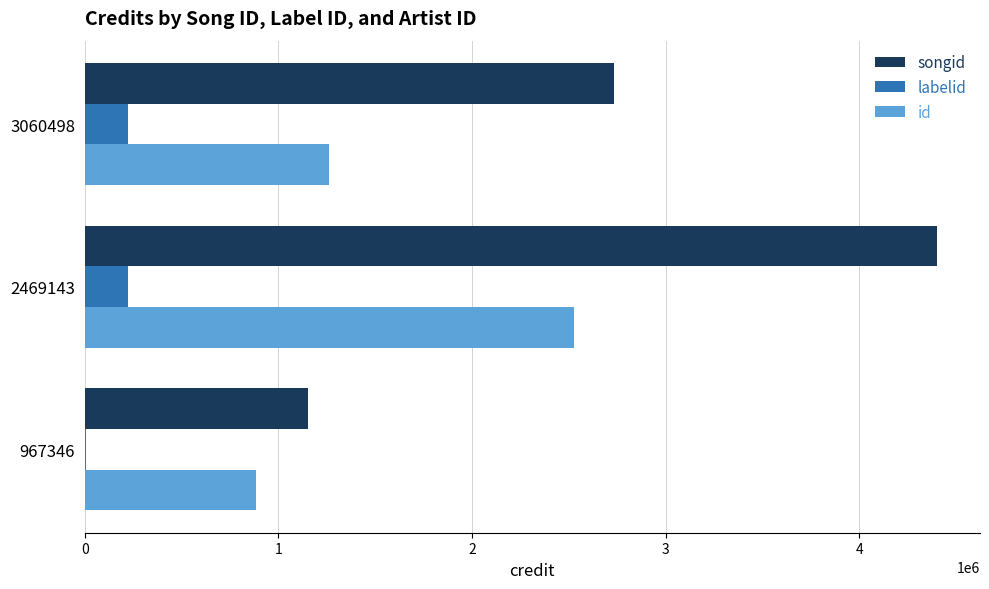

What is the sum of all songid values?

8287894